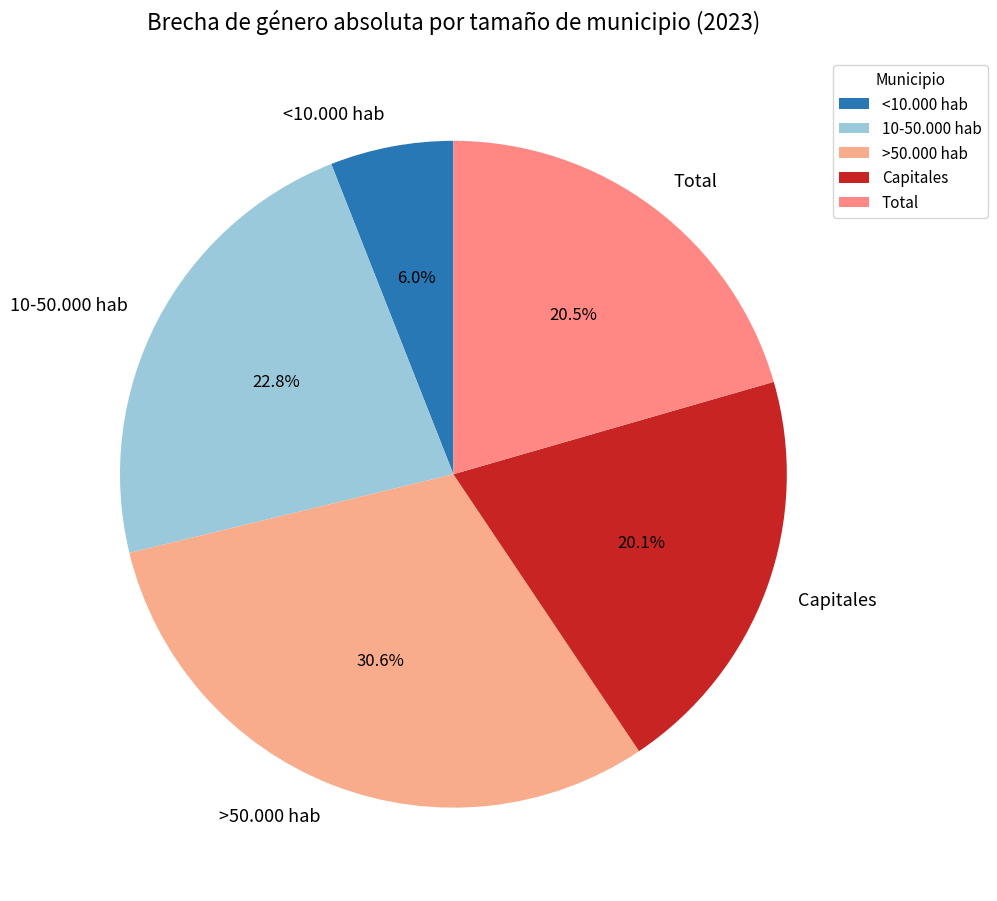

How many segments does this pie chart have?

5